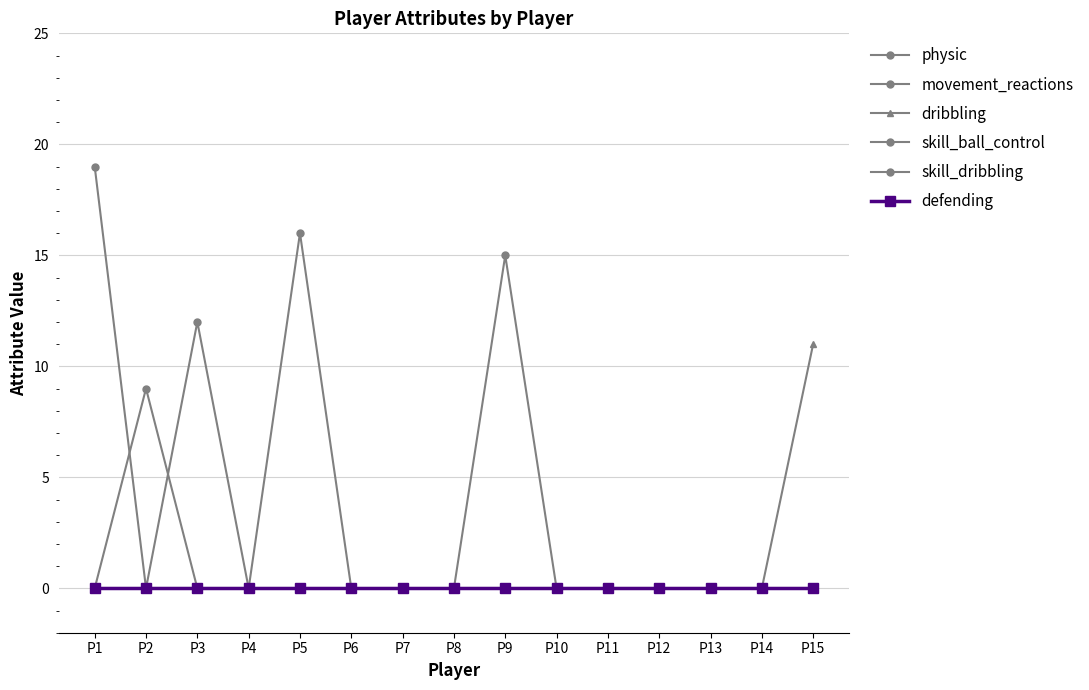

Does the chart have visible grid lines?

Yes